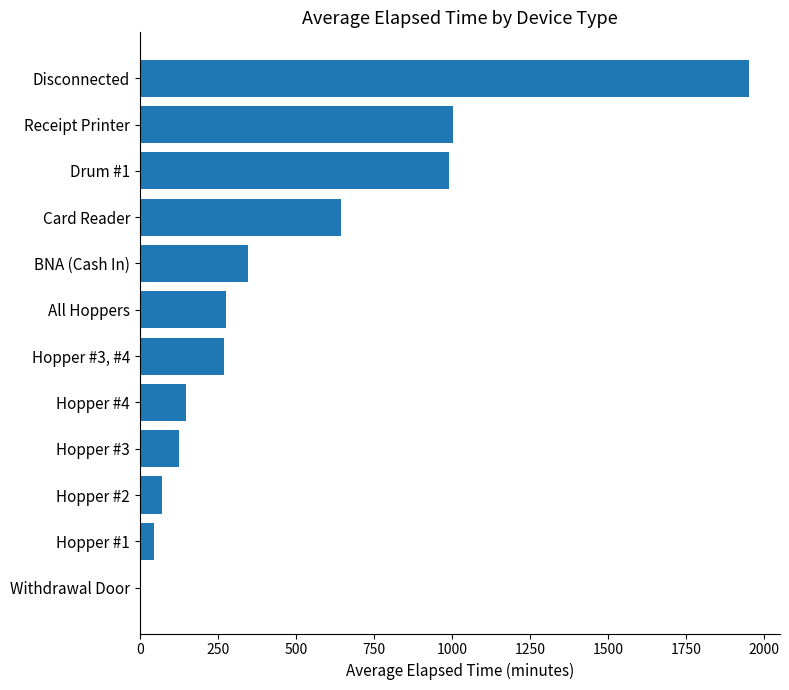

The value at Drum #1 is 1327. True or false?

False